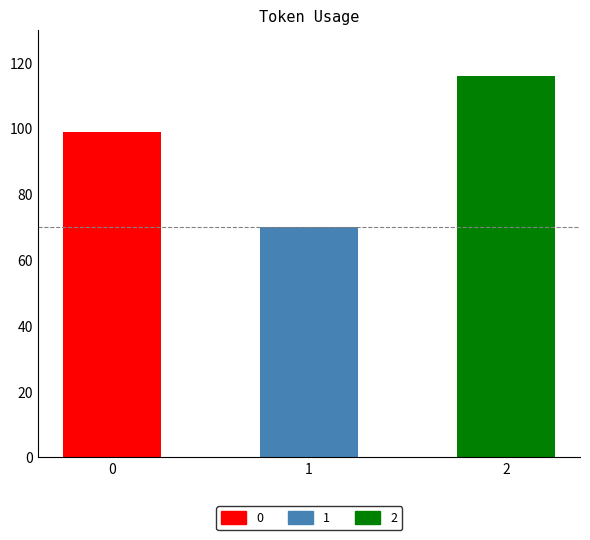

At which category does the chart reach its minimum across all series?

1